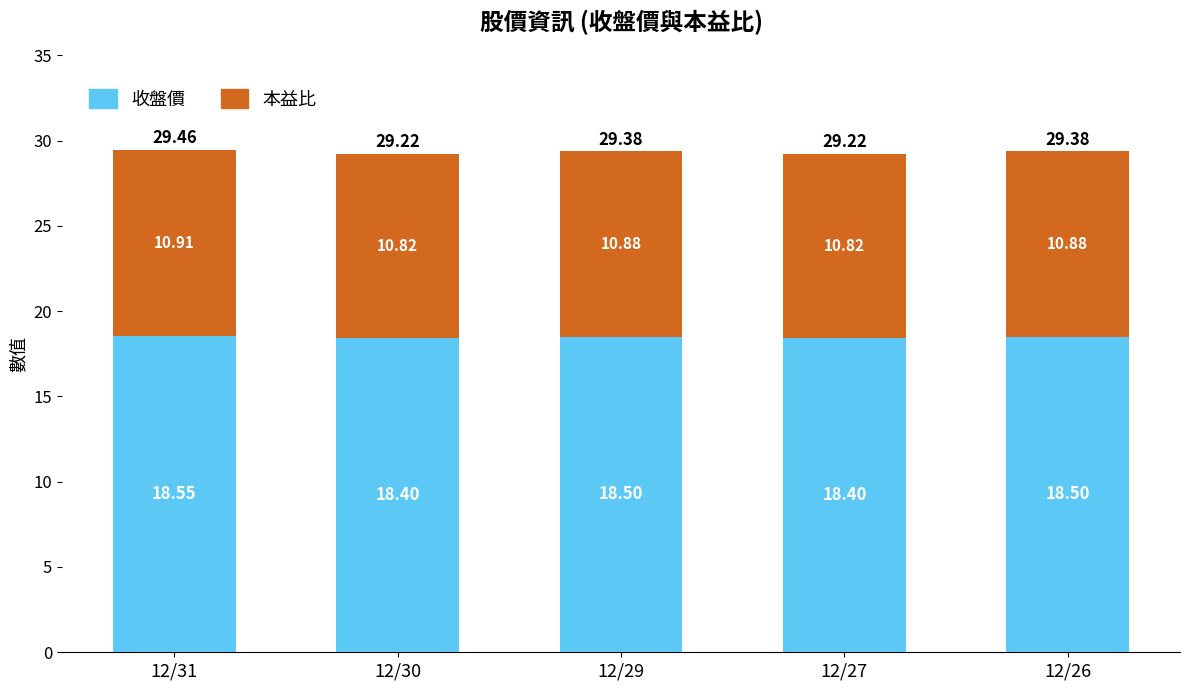

What is the average value of the 收盤價 series?

18.5